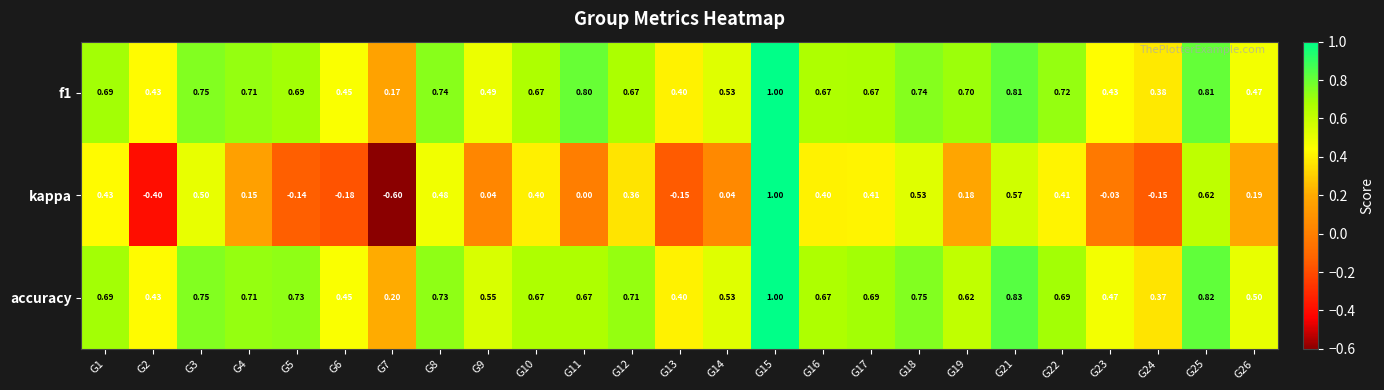

Which series changed the most between G5 and G24?

accuracy